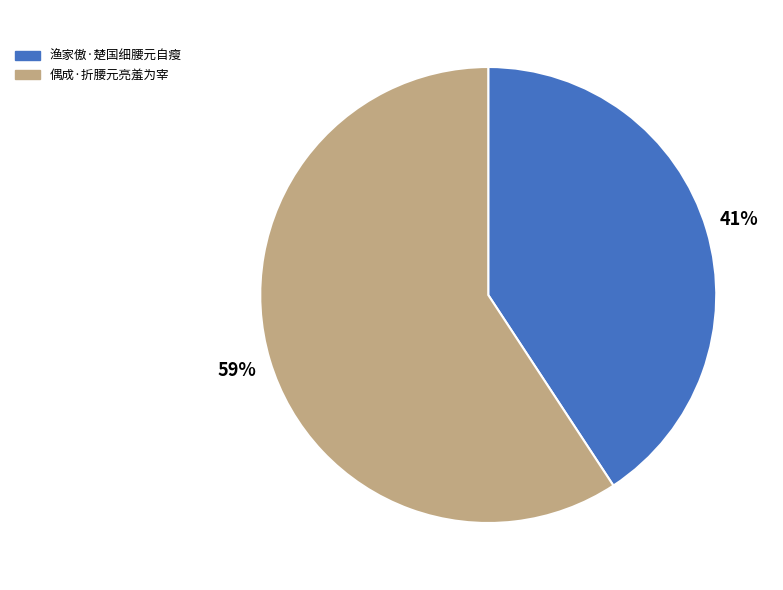

To the nearest percent, what is the difference between the 渔家傲·楚国细腰元自瘦 and 偶成·折腰元亮羞为宰 slice percentages?

18%